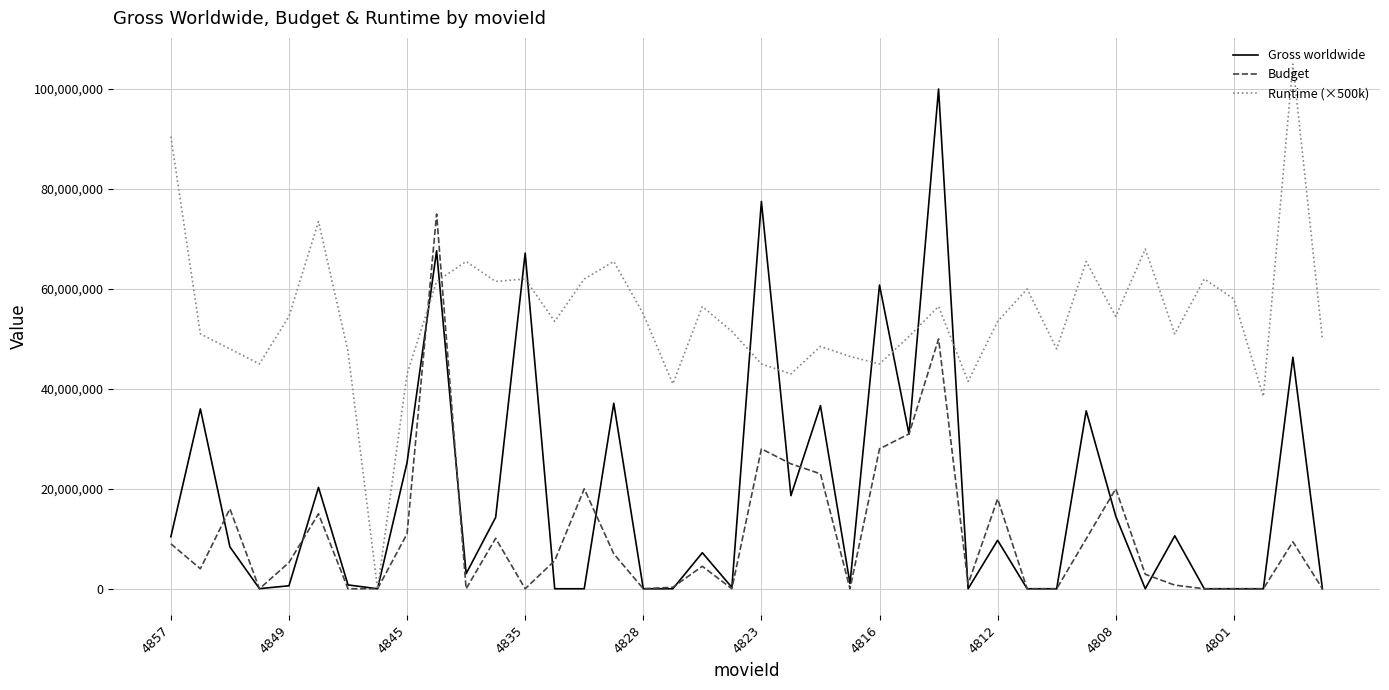

What is the maximum value shown in the chart?

105000000